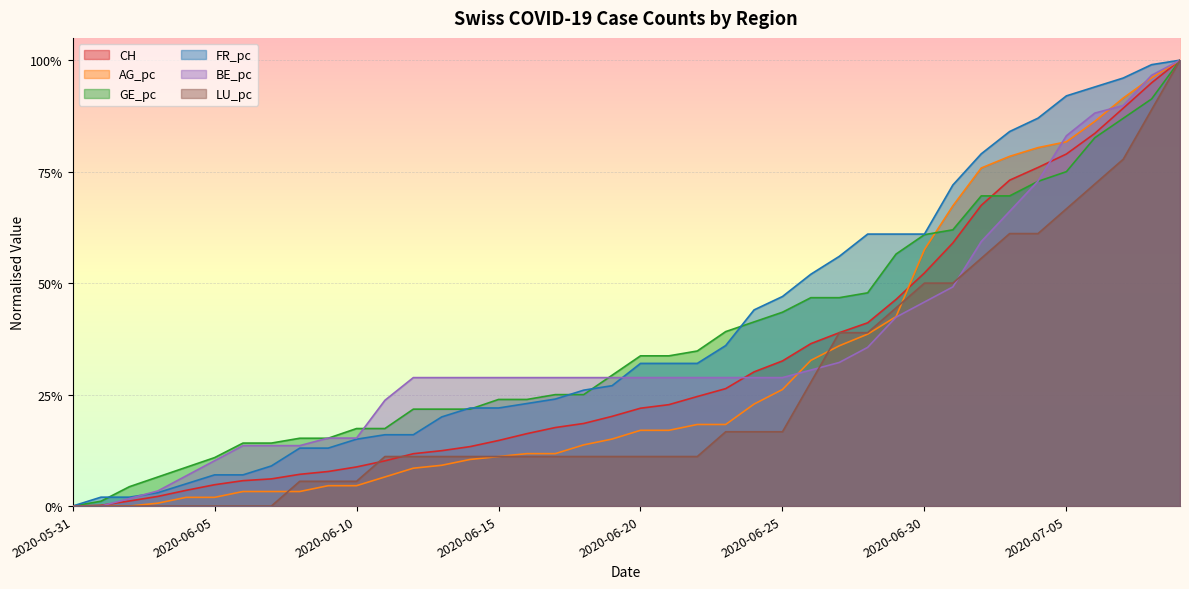

List the series in order of their peak value, lowest first.

CH, AG_pc, GE_pc, FR_pc, BE_pc, LU_pc